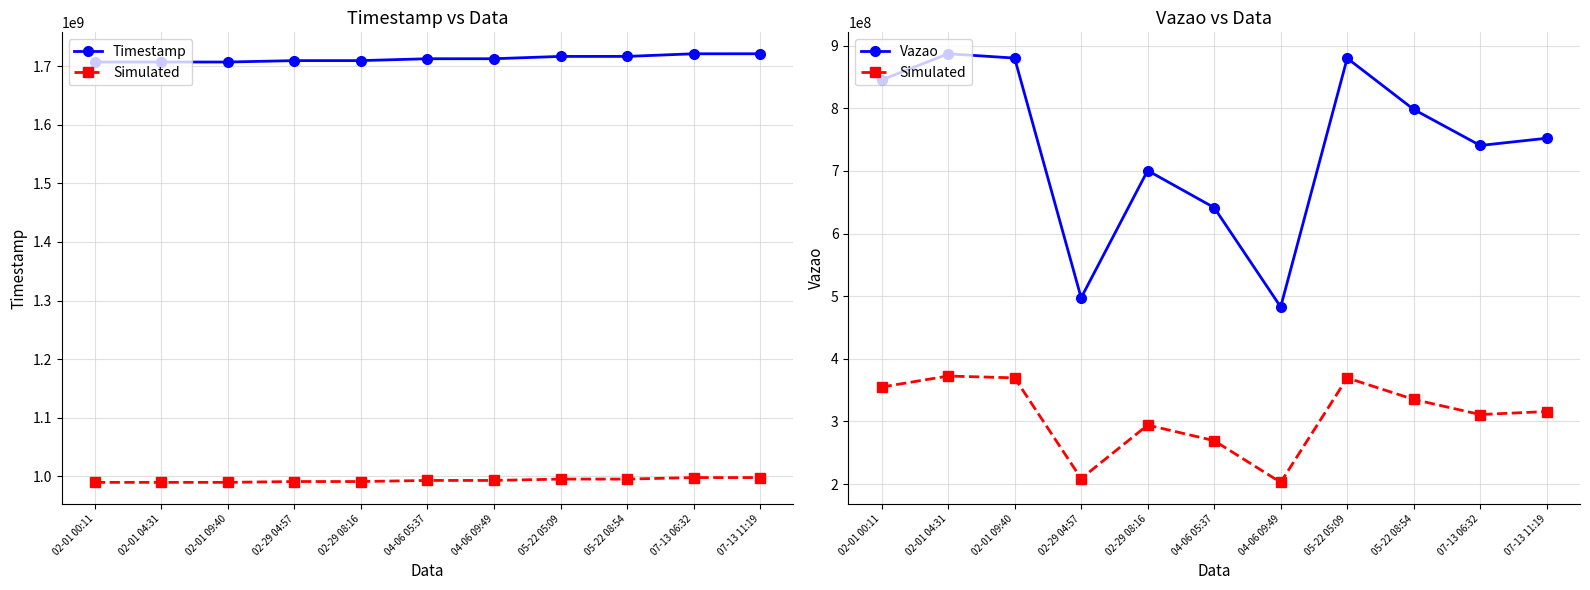

What is the label of the 1st point from the right?

07-13 11:19